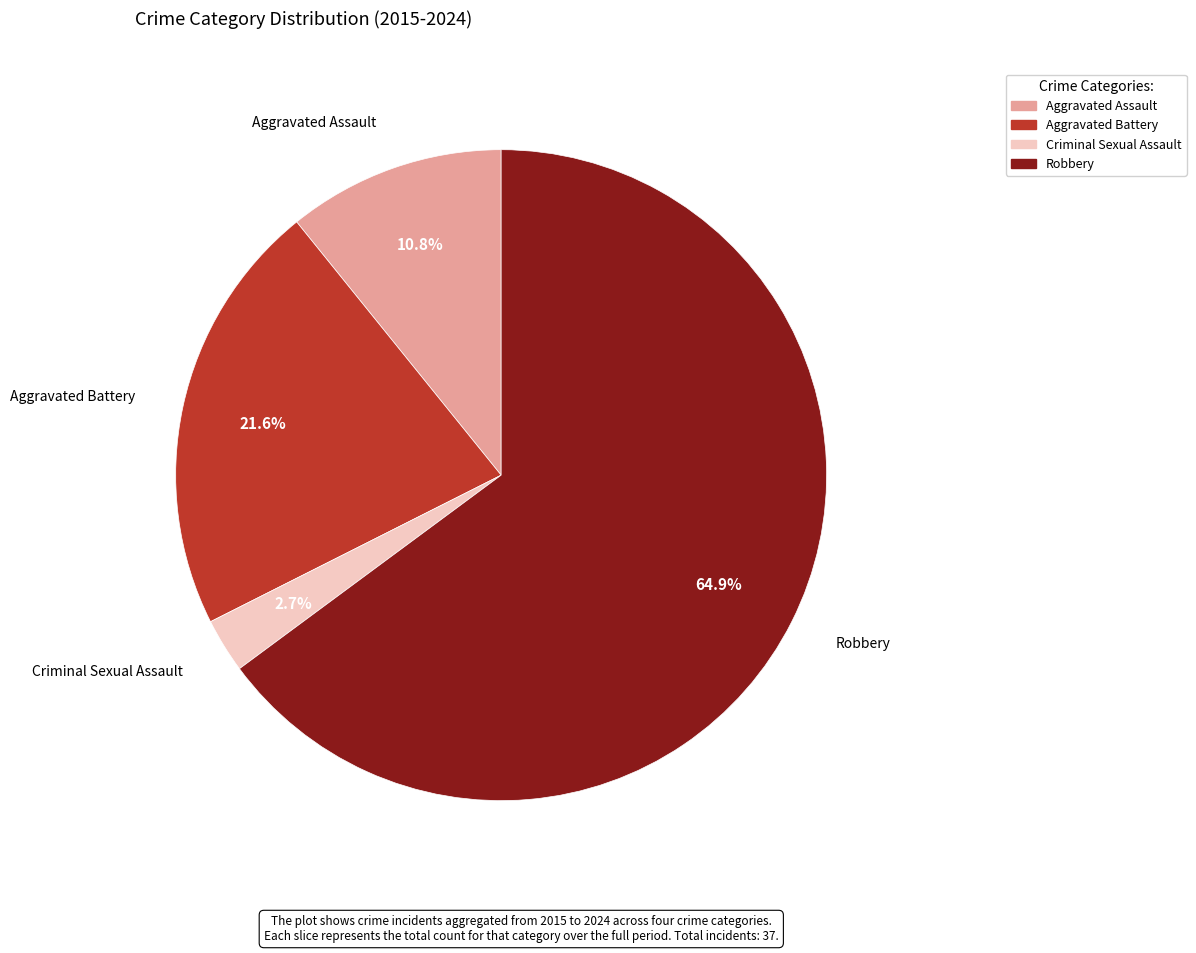

How many slices are in this pie chart?

4